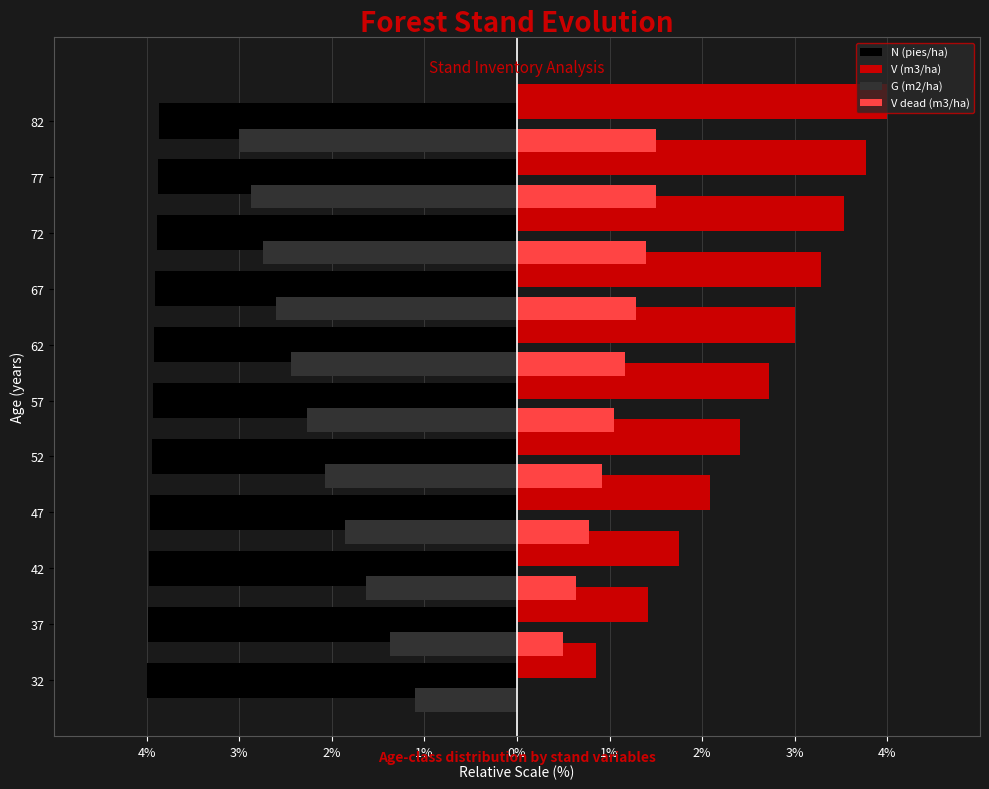

Which label corresponds to the smallest value in the chart?

32